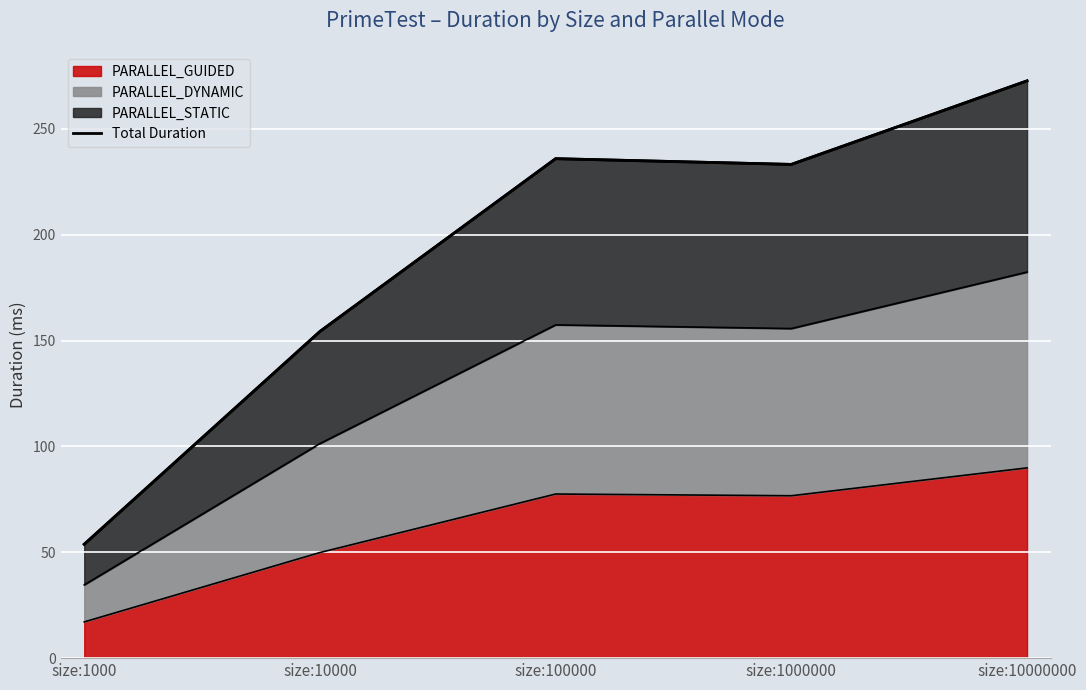

Where is the first local minimum?

size:1000000